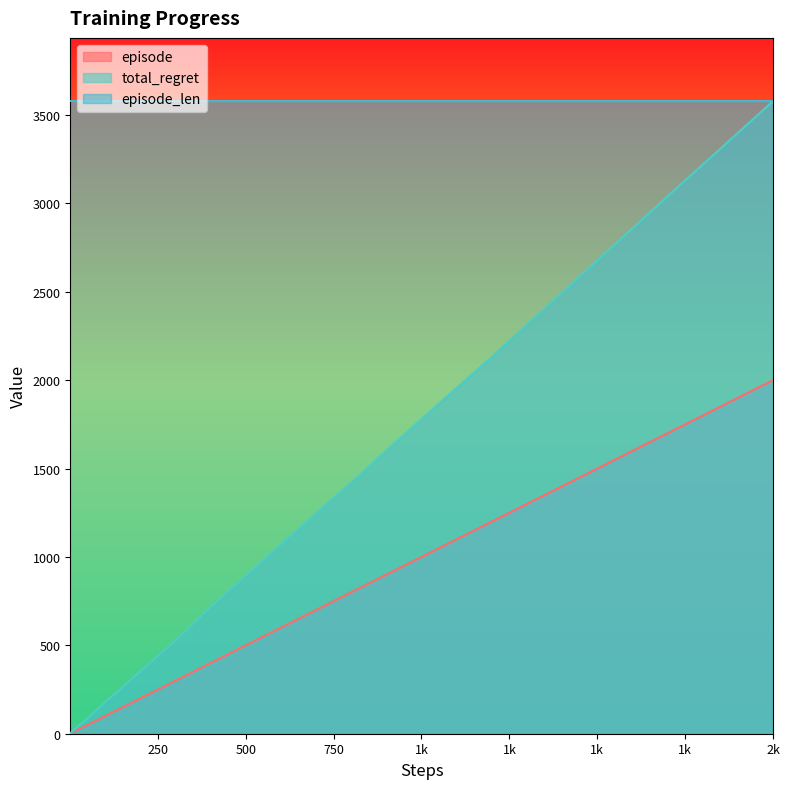

At which label does episode reach its peak?

2k